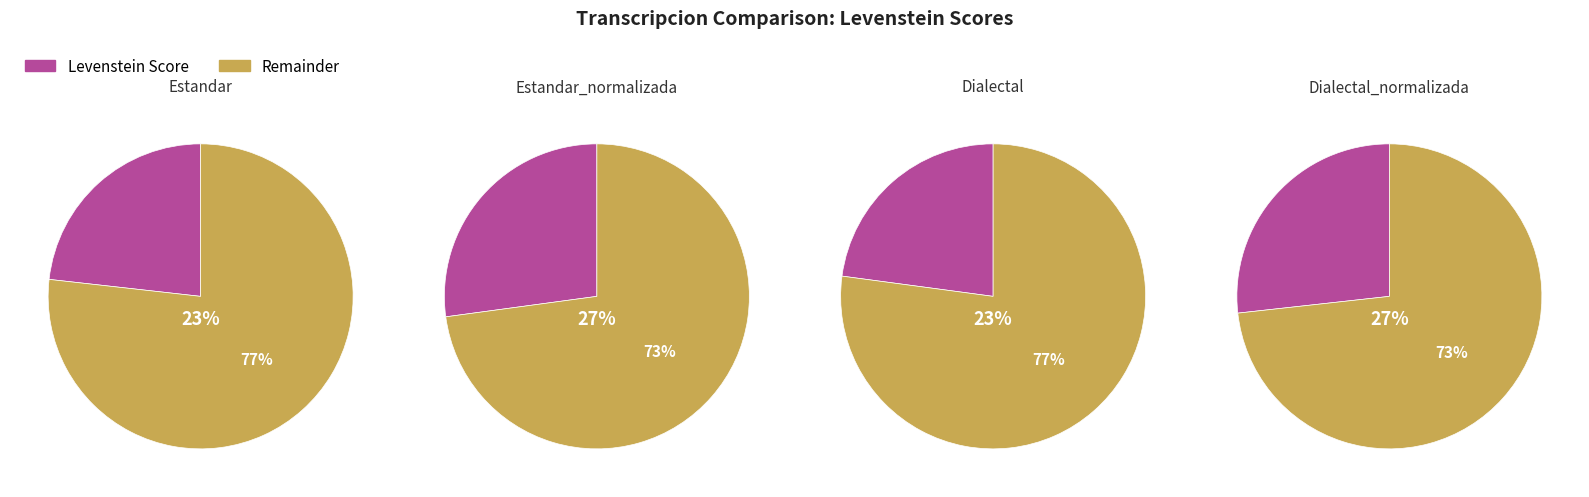

What percentage do Estandar_normalizada and Dialectal together represent?

50.0%